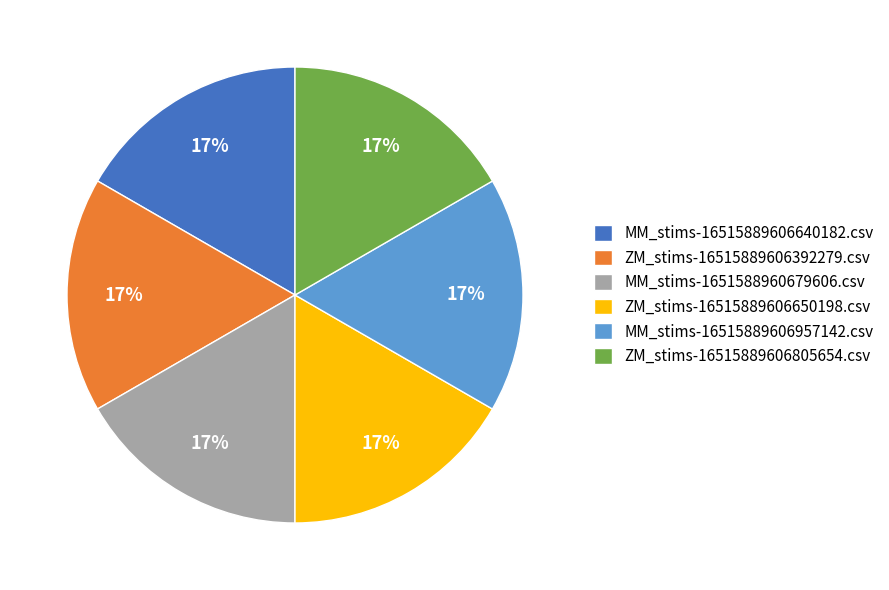

True or false: ZM_stims-16515889606392279.csv accounts for 25% of the total.

False